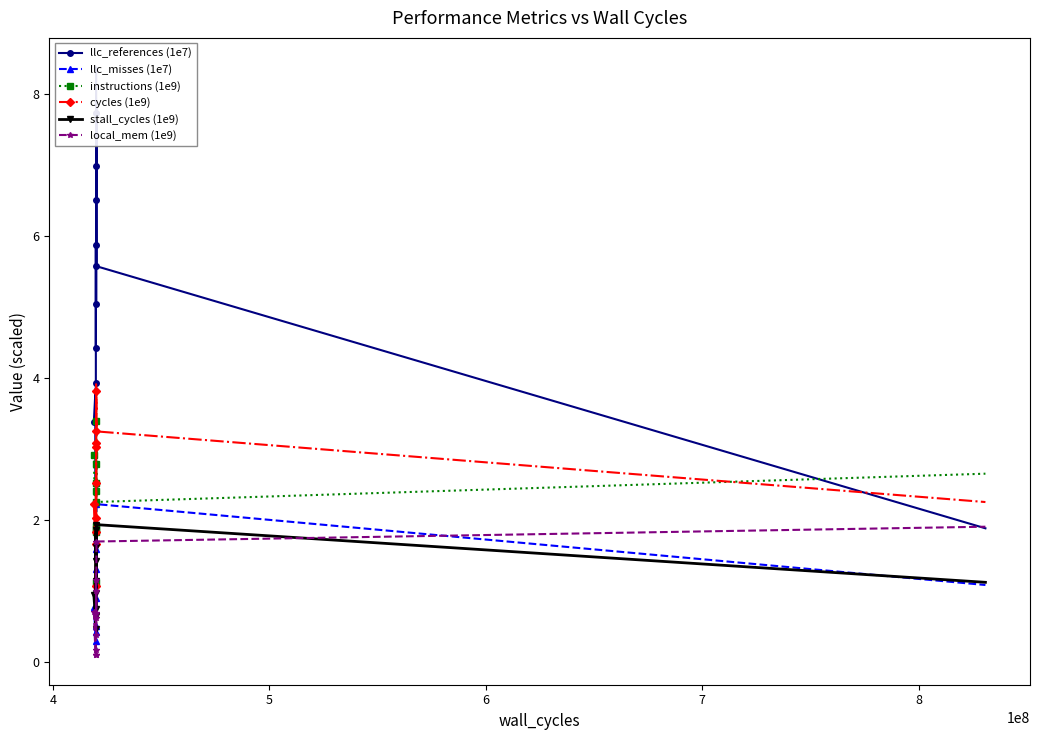

What is the maximum value shown in the chart?

8.4